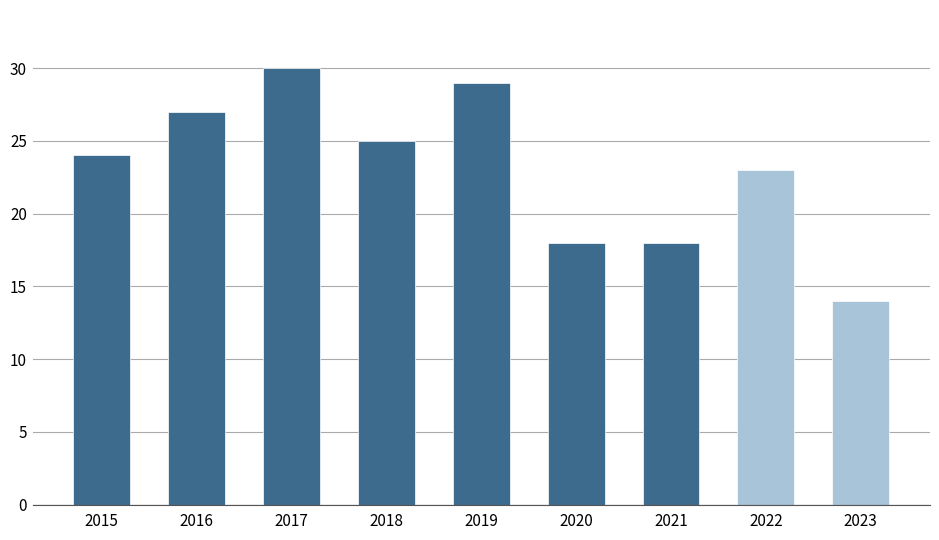

What is the maximum value shown in the chart?

30